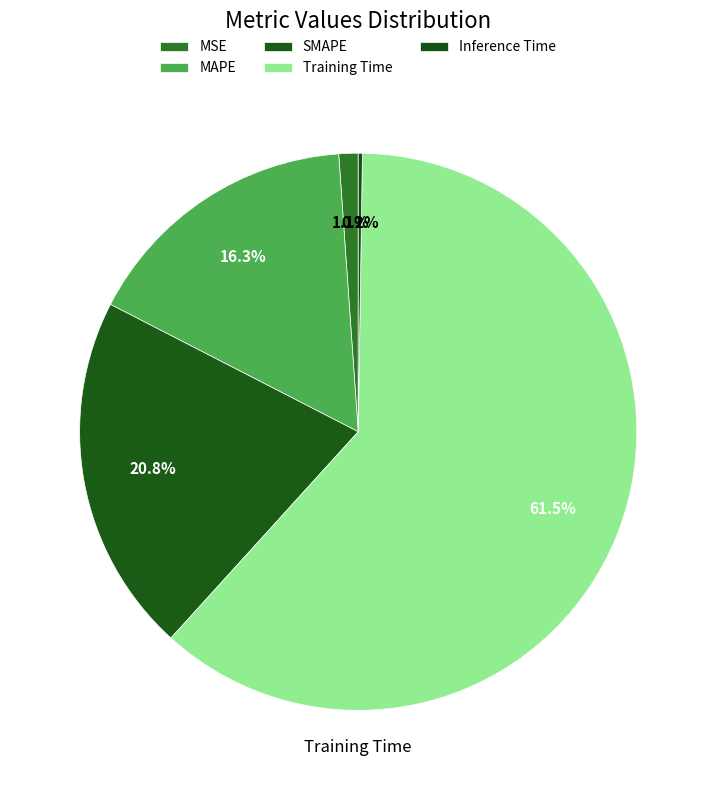

To the nearest percent, what is the difference between the largest and smallest slice percentages?

61%